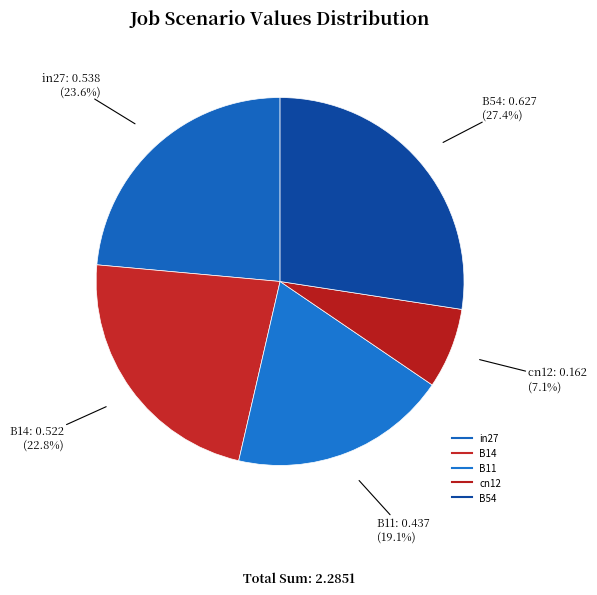

Which slice is the smallest?

cn12